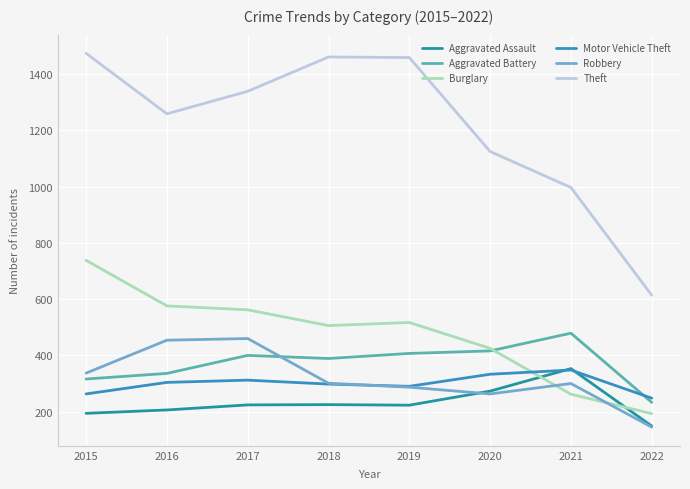

How many lines are shown in the chart?

6